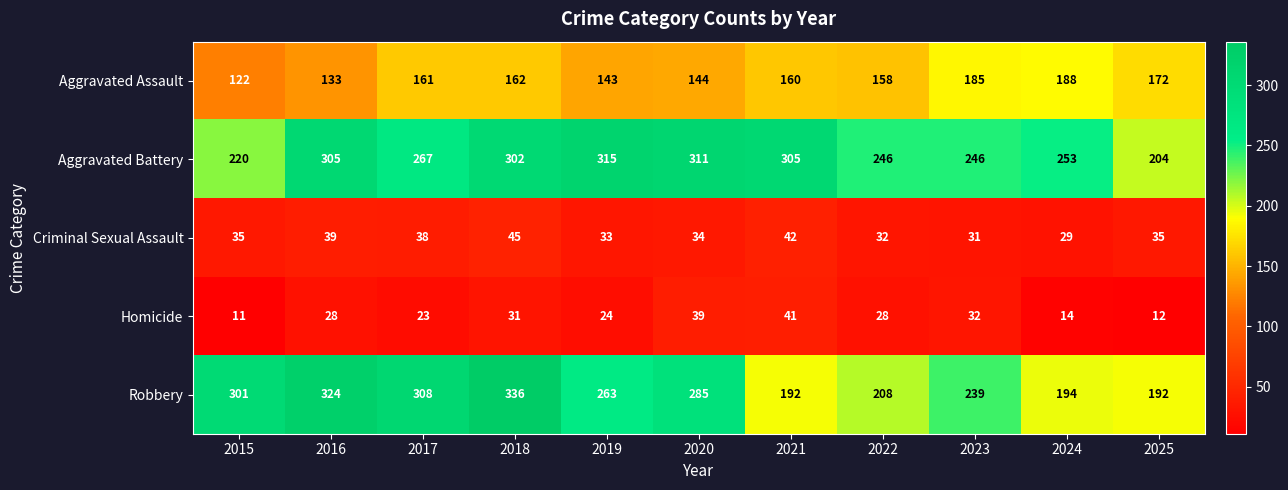

At which category does the chart reach its minimum across all series?

2015